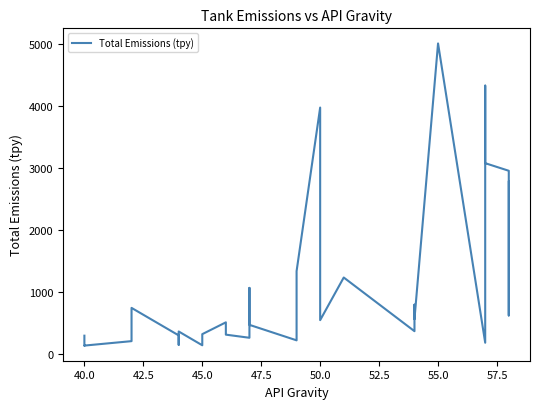

How many points are lower than both their immediate neighbors (excluding endpoints)?

10